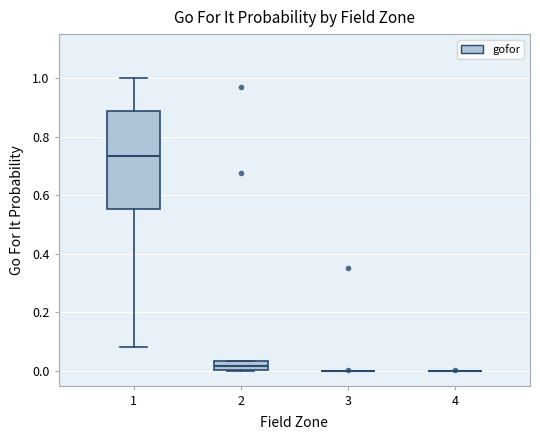

Comparing the boxes themselves (not the whiskers), which one is the tallest?

1